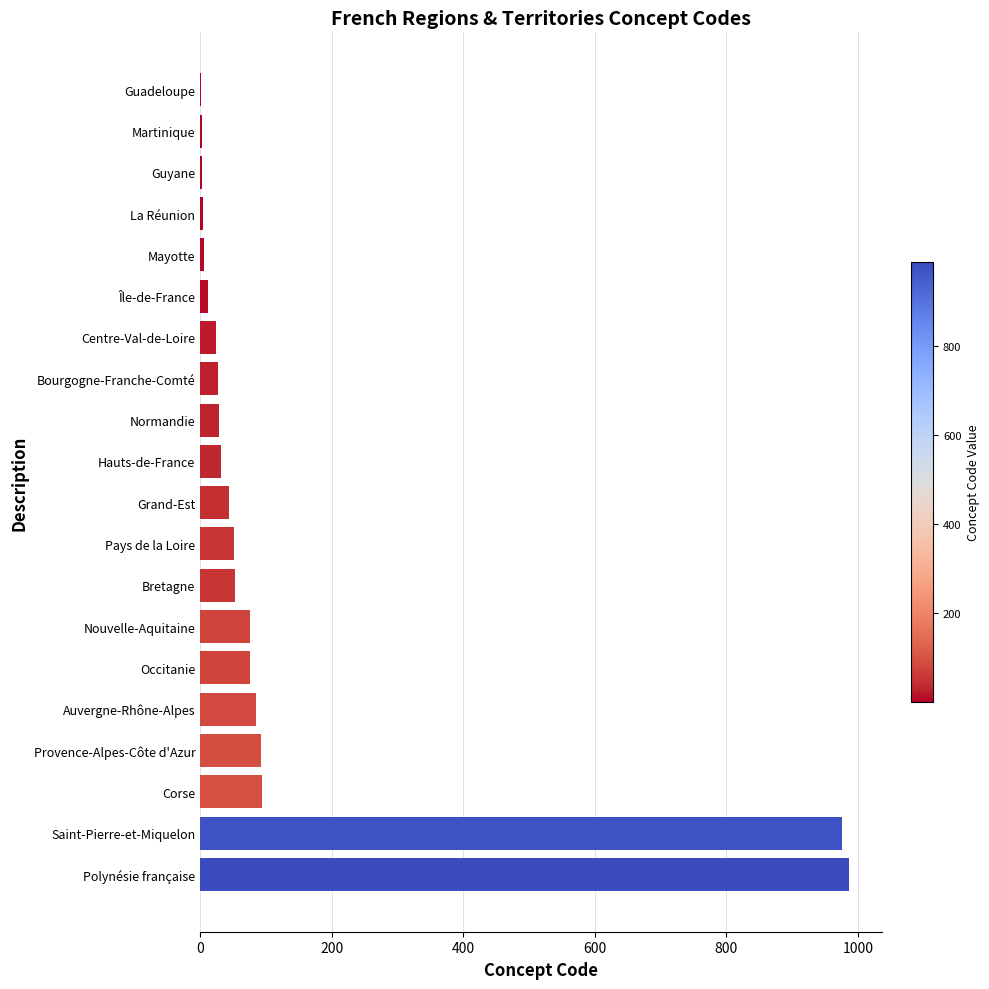

The chart shows a value of 76 at Occitanie. True or false?

True